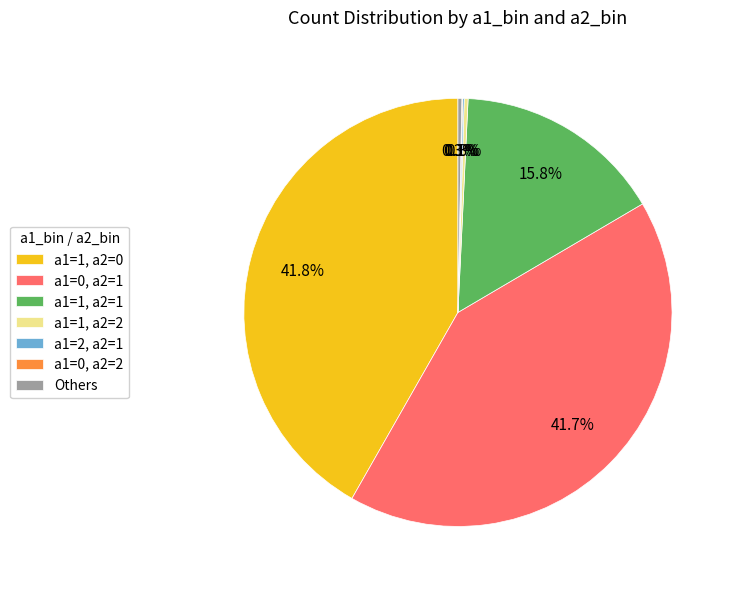

Is it true that a1=0, a2=1 is 42% of the pie?

True